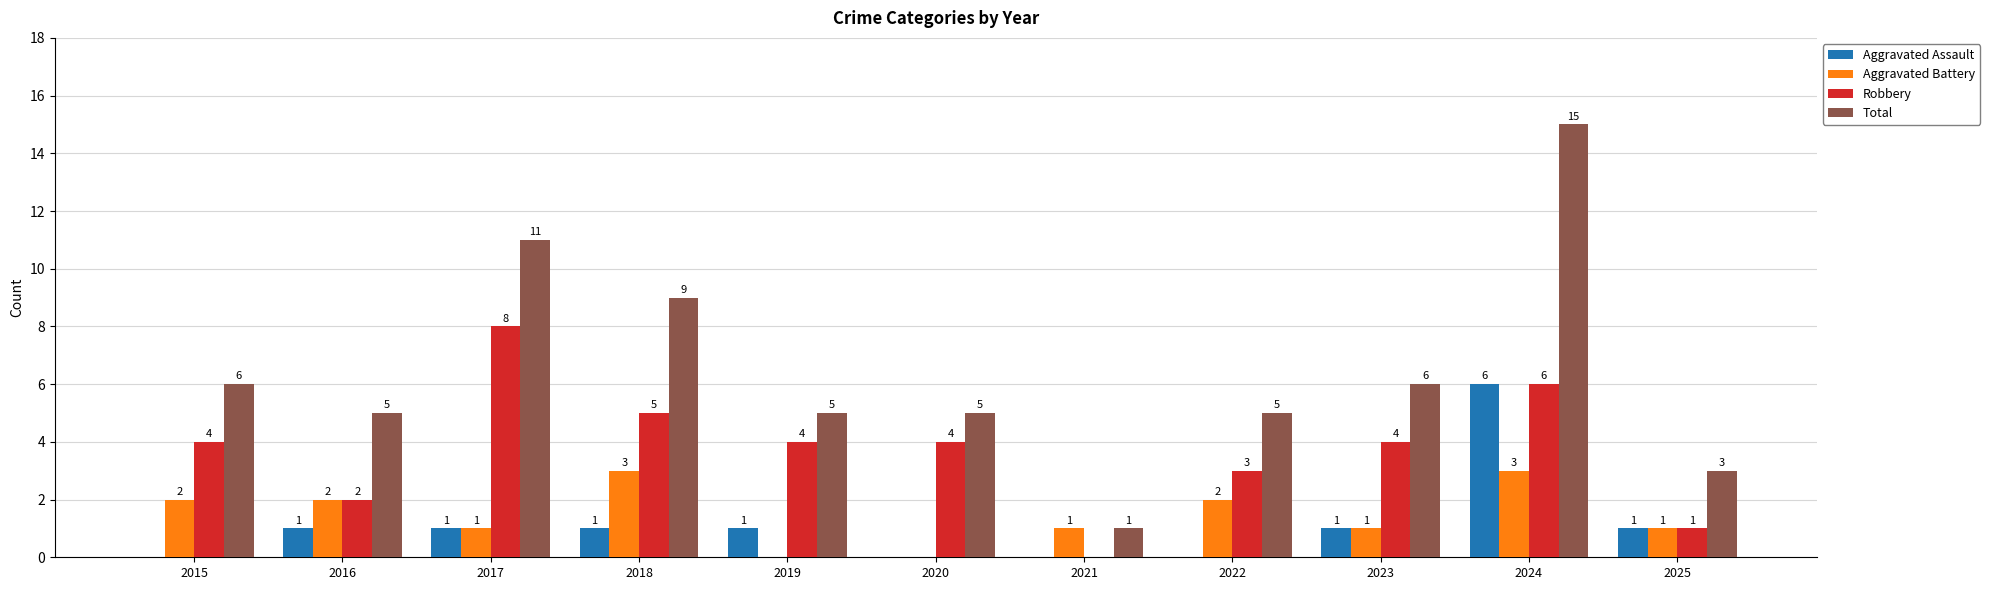

Which series changed the most between 2018 and 2024?

Total